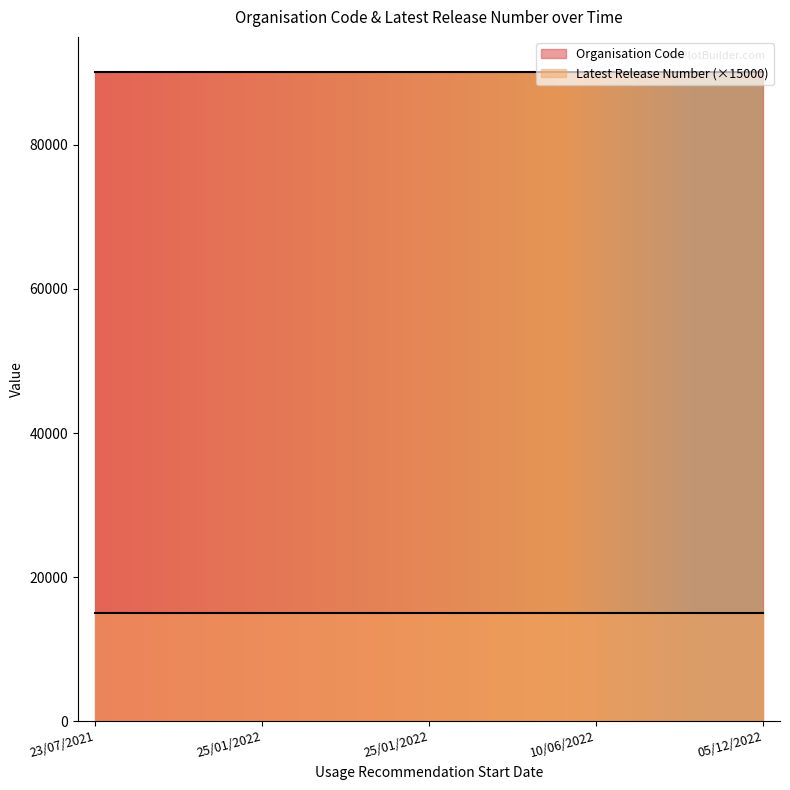

What is the greatest value displayed?

90081